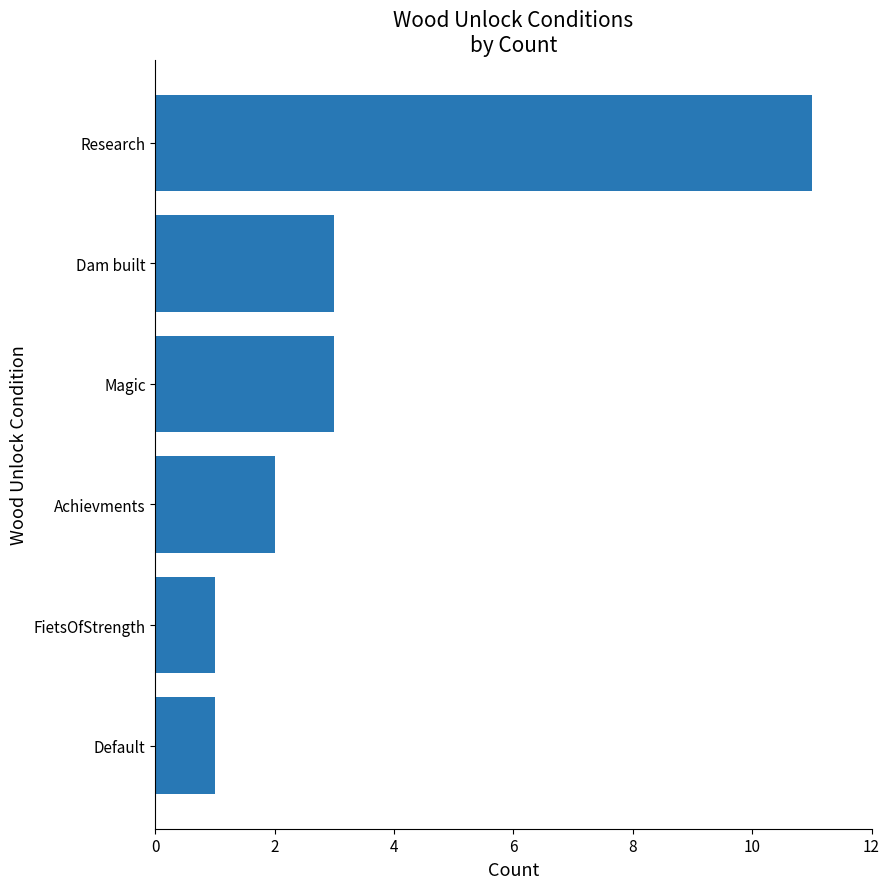

Approximately how many times larger is the value at FietsOfStrength compared to Default?

1.0